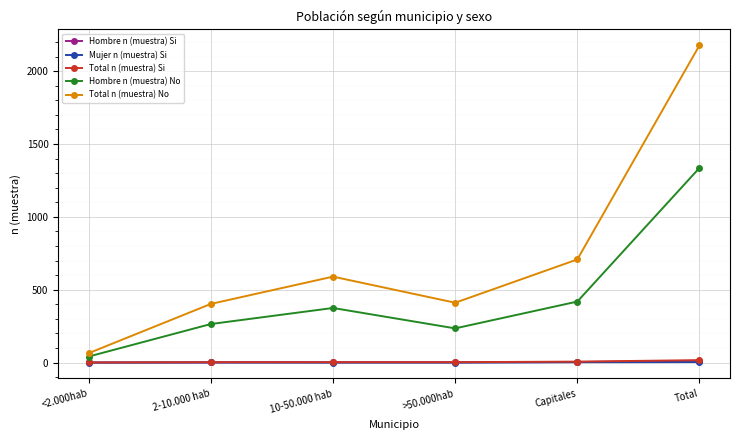

True or false: Hombre n (muestra) No has more than 1 points higher than both neighbors.

False